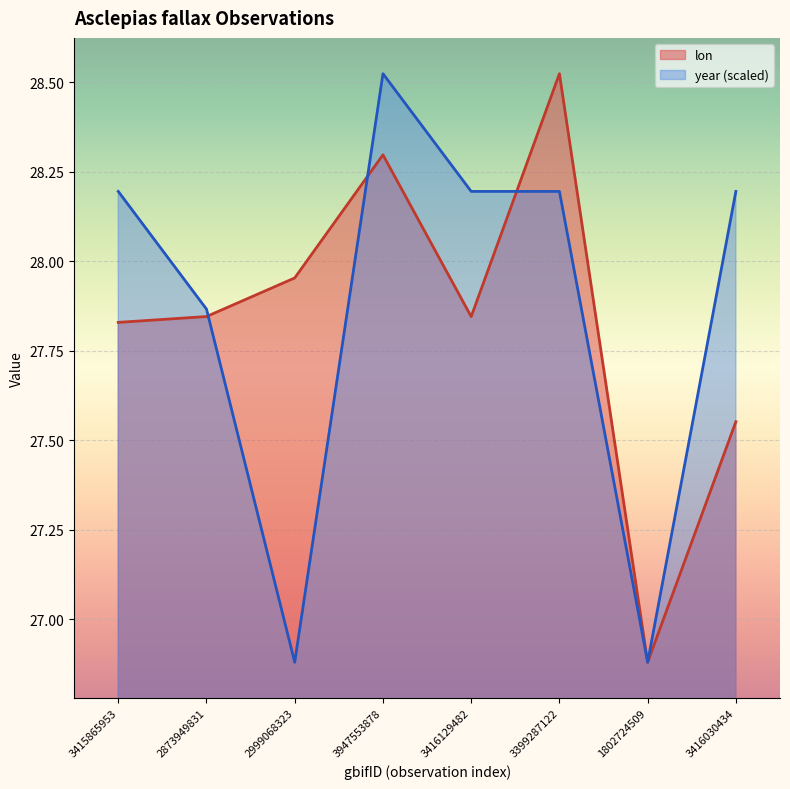

How many lines are shown in the chart?

2